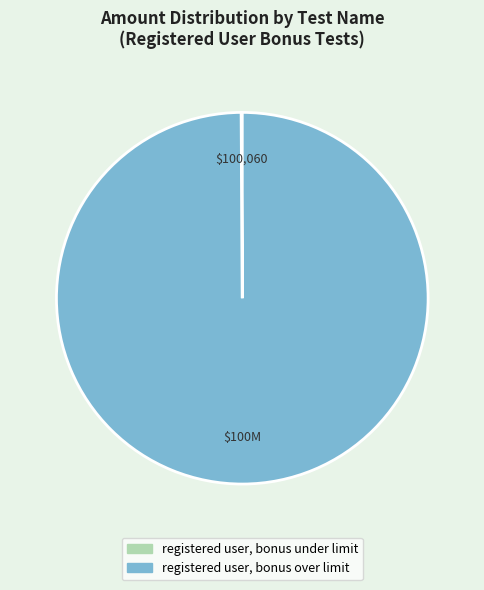

True or false: registered user, bonus over limit accounts for 100% of the total.

True